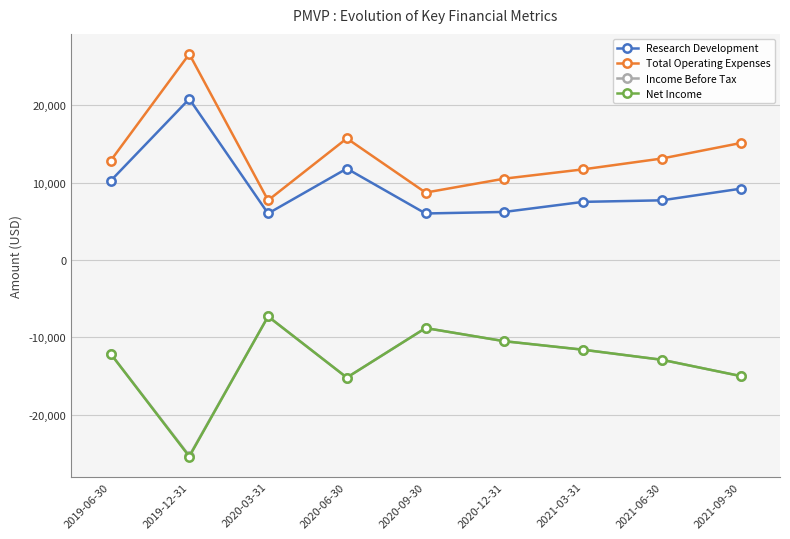

How many values in the Net Income series exceed -12100?

4